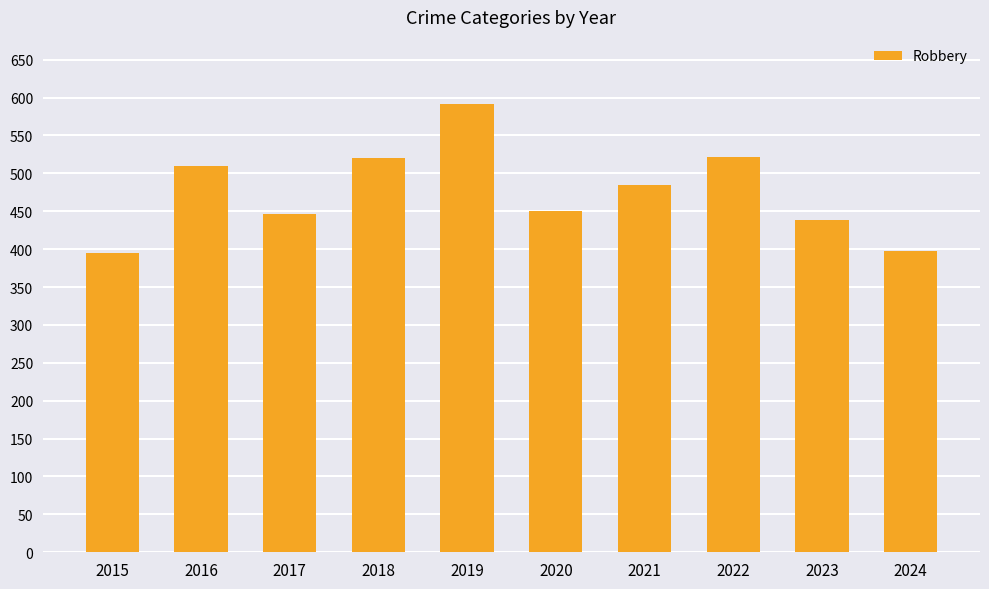

At which label is the value closest to 493?

2021